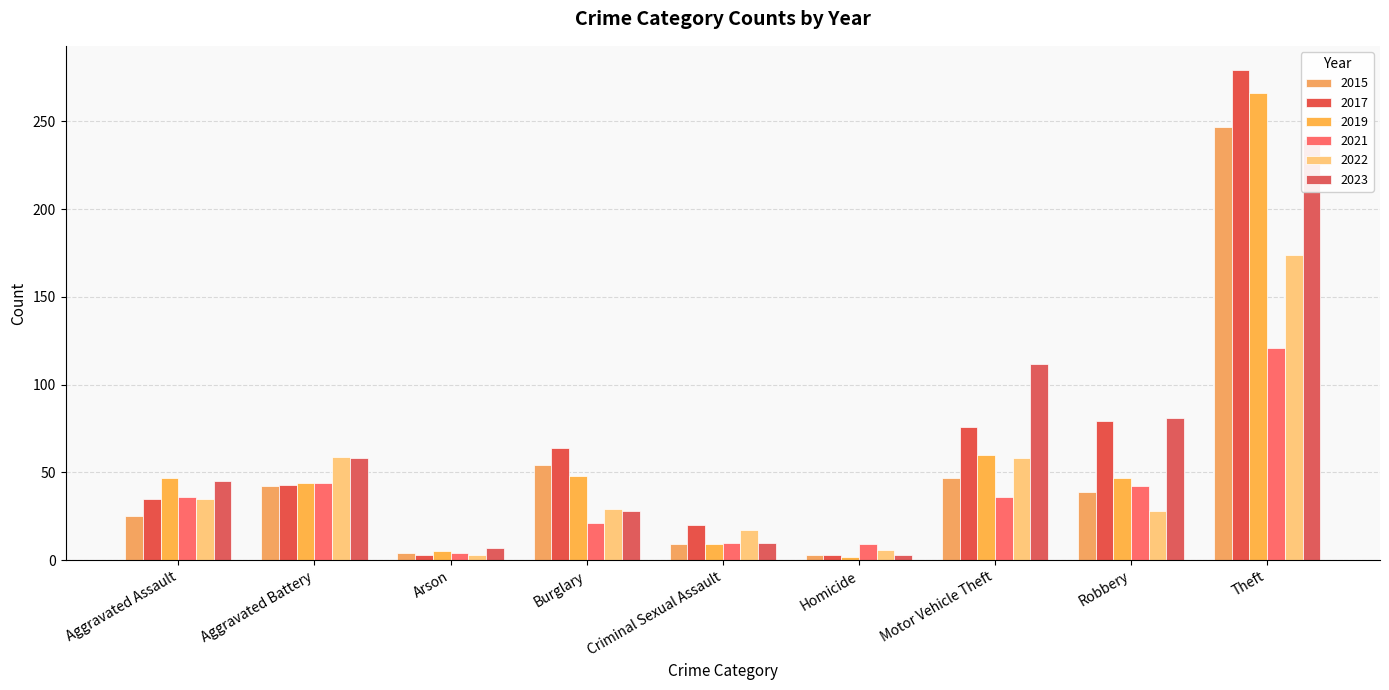

What are all the series names shown in the legend?

2015, 2017, 2019, 2021, 2022, 2023